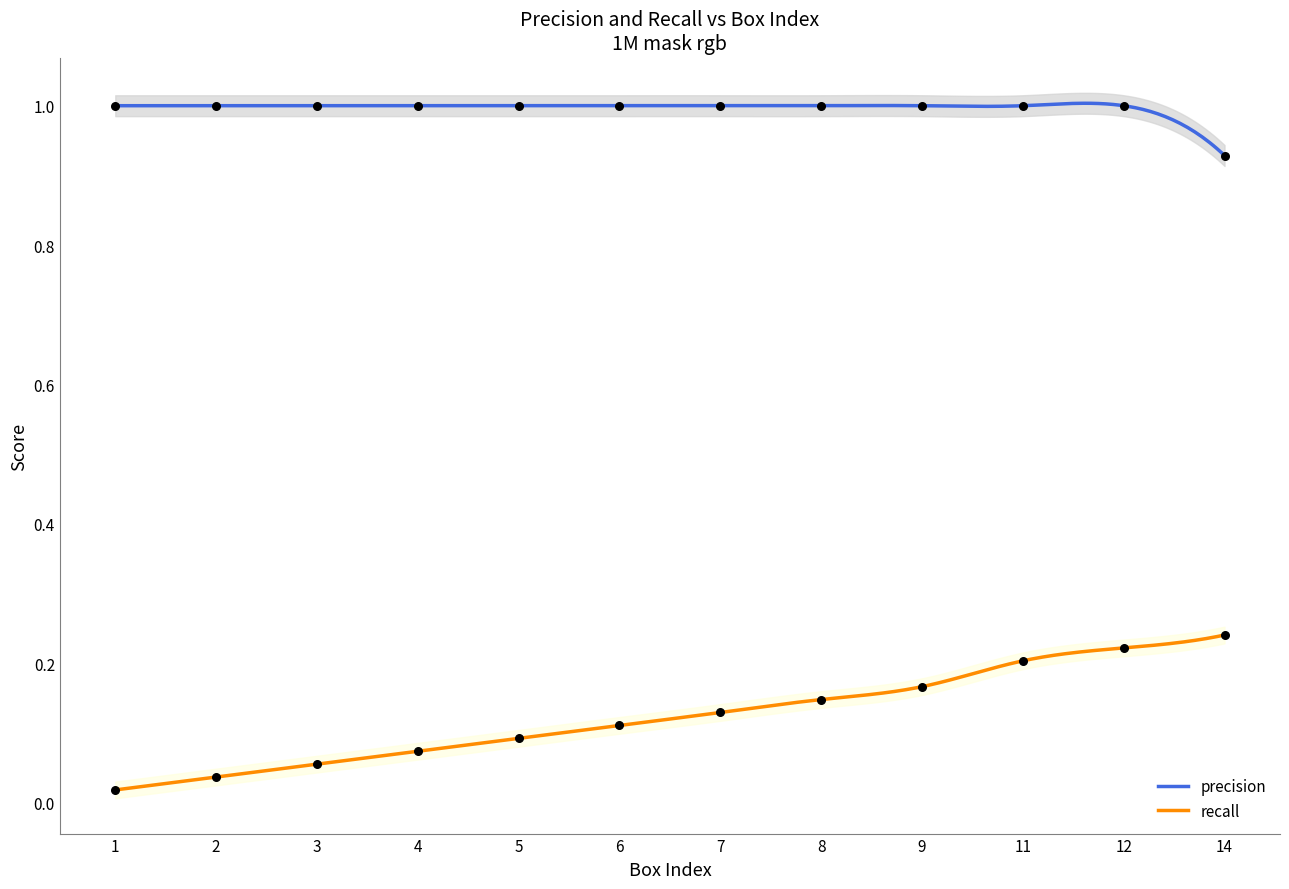

Which series has the largest Y range (max minus min)?

recall